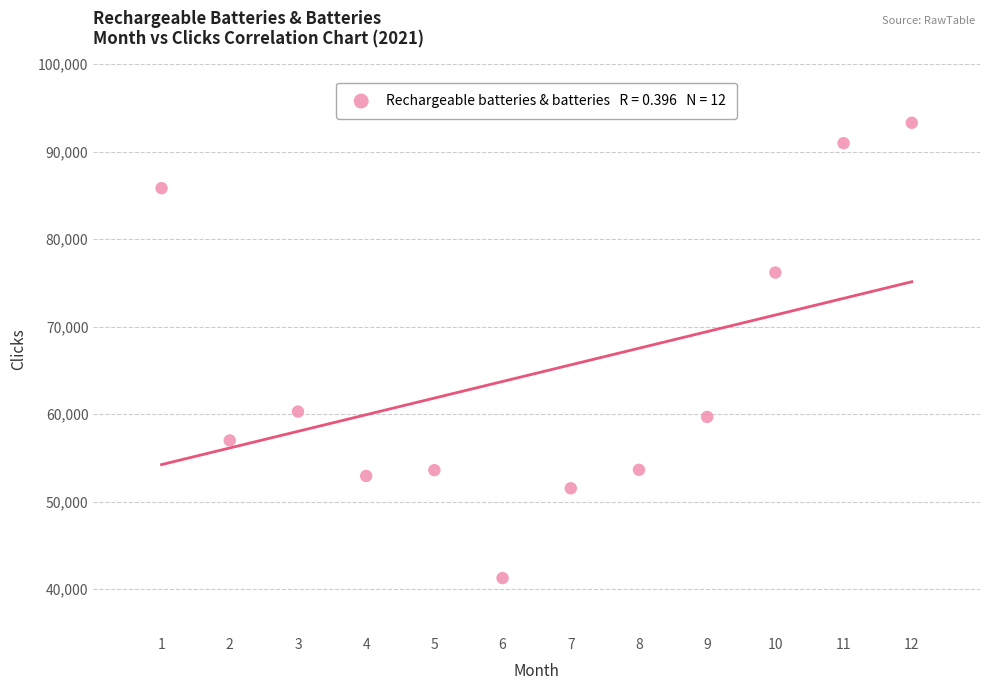

What is the average X value?

6